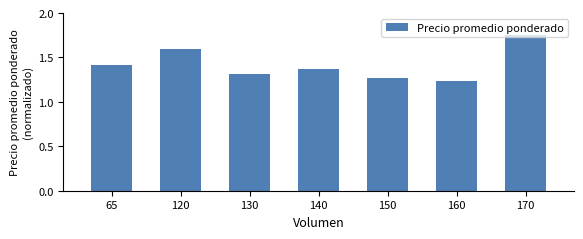

Count the values in the range 1 to 2.

7